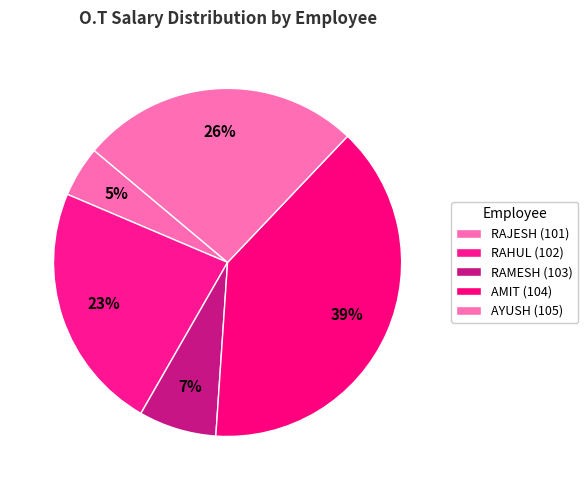

Is RAJESH (101) the majority of the pie?

No